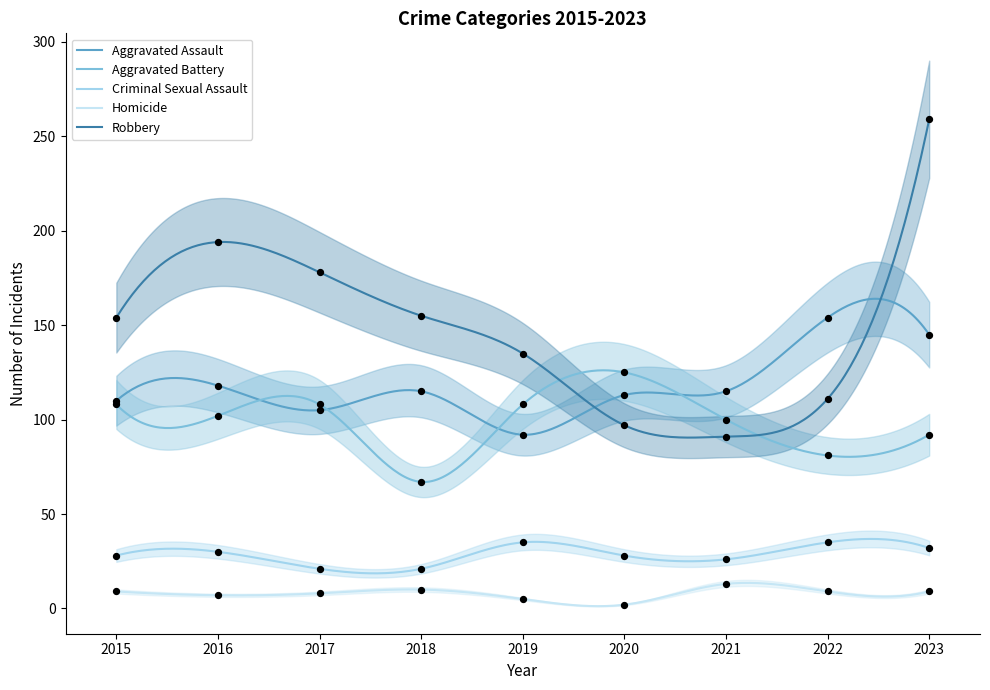

At how many categories does at least one series exceed 206?

1